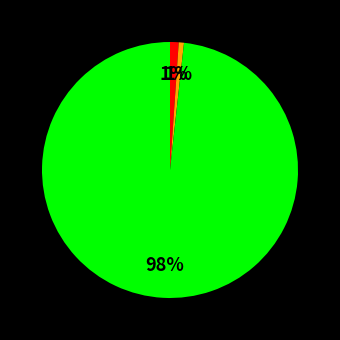

Does any single category account for the majority?

Yes